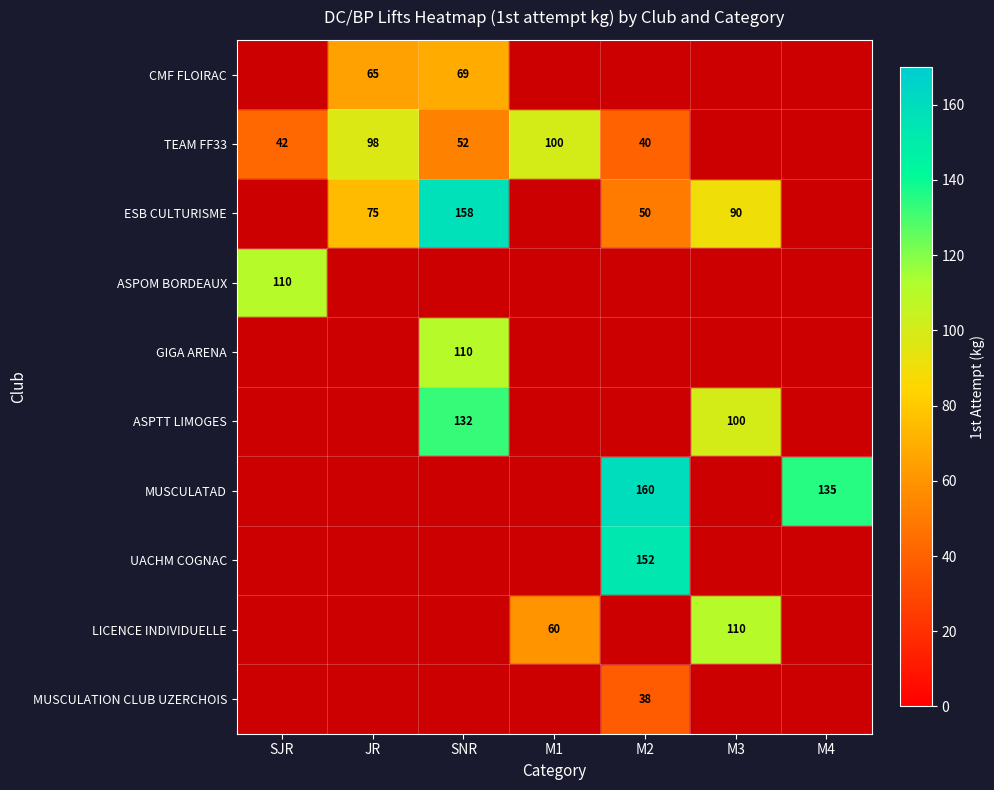

What is the greatest value displayed?

160.0